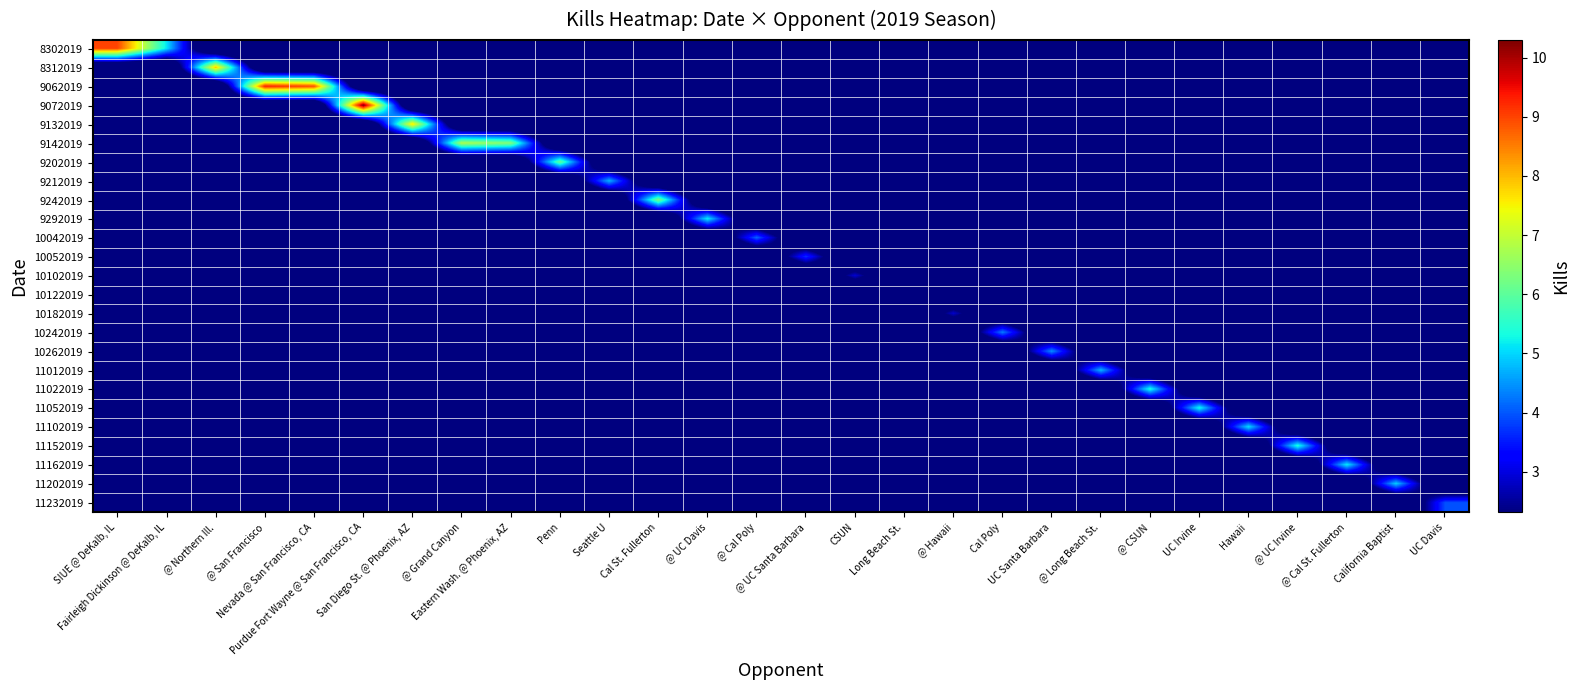

Reading left to right, transcribe all the data shown in this chart.

8302019: SIUE @ DeKalb, IL=9.0	Fairleigh Dickinson @ DeKalb, IL=5.1	@ Northern Ill.=0.0	@ San Francisco=0.0	Nevada @ San Francisco, CA=0.0	Purdue Fort Wayne @ San Francisco, CA=0.0	San Diego St. @ Phoenix, AZ=0.0	@ Grand Canyon=0.0	Eastern Wash. @ Phoenix, AZ=0.0	Penn=0.0	Seattle U=0.0	Cal St. Fullerton=0.0	@ UC Davis=0.0	@ Cal Poly=0.0	@ UC Santa Barbara=0.0	CSUN=0.0	Long Beach St.=0.0	@ Hawaii=0.0	Cal Poly=0.0	UC Santa Barbara=0.0	@ Long Beach St.=0.0	@ CSUN=0.0	UC Irvine=0.0	Hawaii=0.0	@ UC Irvine=0.0	@ Cal St. Fullerton=0.0	California Baptist=0.0	UC Davis=0.0
8312019: SIUE @ DeKalb, IL=0.0	Fairleigh Dickinson @ DeKalb, IL=0.0	@ Northern Ill.=7.9	@ San Francisco=0.0	Nevada @ San Francisco, CA=0.0	Purdue Fort Wayne @ San Francisco, CA=0.0	San Diego St. @ Phoenix, AZ=0.0	@ Grand Canyon=0.0	Eastern Wash. @ Phoenix, AZ=0.0	Penn=0.0	Seattle U=0.0	Cal St. Fullerton=0.0	@ UC Davis=0.0	@ Cal Poly=0.0	@ UC Santa Barbara=0.0	CSUN=0.0	Long Beach St.=0.0	@ Hawaii=0.0	Cal Poly=0.0	UC Santa Barbara=0.0	@ Long Beach St.=0.0	@ CSUN=0.0	UC Irvine=0.0	Hawaii=0.0	@ UC Irvine=0.0	@ Cal St. Fullerton=0.0	California Baptist=0.0	UC Davis=0.0
9062019: SIUE @ DeKalb, IL=0.0	Fairleigh Dickinson @ DeKalb, IL=0.0	@ Northern Ill.=0.0	@ San Francisco=9.3	Nevada @ San Francisco, CA=8.9	Purdue Fort Wayne @ San Francisco, CA=0.0	San Diego St. @ Phoenix, AZ=0.0	@ Grand Canyon=0.0	Eastern Wash. @ Phoenix, AZ=0.0	Penn=0.0	Seattle U=0.0	Cal St. Fullerton=0.0	@ UC Davis=0.0	@ Cal Poly=0.0	@ UC Santa Barbara=0.0	CSUN=0.0	Long Beach St.=0.0	@ Hawaii=0.0	Cal Poly=0.0	UC Santa Barbara=0.0	@ Long Beach St.=0.0	@ CSUN=0.0	UC Irvine=0.0	Hawaii=0.0	@ UC Irvine=0.0	@ Cal St. Fullerton=0.0	California Baptist=0.0	UC Davis=0.0
9072019: SIUE @ DeKalb, IL=0.0	Fairleigh Dickinson @ DeKalb, IL=0.0	@ Northern Ill.=0.0	@ San Francisco=0.0	Nevada @ San Francisco, CA=0.0	Purdue Fort Wayne @ San Francisco, CA=10.3	San Diego St. @ Phoenix, AZ=0.0	@ Grand Canyon=0.0	Eastern Wash. @ Phoenix, AZ=0.0	Penn=0.0	Seattle U=0.0	Cal St. Fullerton=0.0	@ UC Davis=0.0	@ Cal Poly=0.0	@ UC Santa Barbara=0.0	CSUN=0.0	Long Beach St.=0.0	@ Hawaii=0.0	Cal Poly=0.0	UC Santa Barbara=0.0	@ Long Beach St.=0.0	@ CSUN=0.0	UC Irvine=0.0	Hawaii=0.0	@ UC Irvine=0.0	@ Cal St. Fullerton=0.0	California Baptist=0.0	UC Davis=0.0
9132019: SIUE @ DeKalb, IL=0.0	Fairleigh Dickinson @ DeKalb, IL=0.0	@ Northern Ill.=0.0	@ San Francisco=0.0	Nevada @ San Francisco, CA=0.0	Purdue Fort Wayne @ San Francisco, CA=0.0	San Diego St. @ Phoenix, AZ=7.7	@ Grand Canyon=0.0	Eastern Wash. @ Phoenix, AZ=0.0	Penn=0.0	Seattle U=0.0	Cal St. Fullerton=0.0	@ UC Davis=0.0	@ Cal Poly=0.0	@ UC Santa Barbara=0.0	CSUN=0.0	Long Beach St.=0.0	@ Hawaii=0.0	Cal Poly=0.0	UC Santa Barbara=0.0	@ Long Beach St.=0.0	@ CSUN=0.0	UC Irvine=0.0	Hawaii=0.0	@ UC Irvine=0.0	@ Cal St. Fullerton=0.0	California Baptist=0.0	UC Davis=0.0
9142019: SIUE @ DeKalb, IL=0.0	Fairleigh Dickinson @ DeKalb, IL=0.0	@ Northern Ill.=0.0	@ San Francisco=0.0	Nevada @ San Francisco, CA=0.0	Purdue Fort Wayne @ San Francisco, CA=0.0	San Diego St. @ Phoenix, AZ=0.0	@ Grand Canyon=6.8	Eastern Wash. @ Phoenix, AZ=6.4	Penn=0.0	Seattle U=0.0	Cal St. Fullerton=0.0	@ UC Davis=0.0	@ Cal Poly=0.0	@ UC Santa Barbara=0.0	CSUN=0.0	Long Beach St.=0.0	@ Hawaii=0.0	Cal Poly=0.0	UC Santa Barbara=0.0	@ Long Beach St.=0.0	@ CSUN=0.0	UC Irvine=0.0	Hawaii=0.0	@ UC Irvine=0.0	@ Cal St. Fullerton=0.0	California Baptist=0.0	UC Davis=0.0
9202019: SIUE @ DeKalb, IL=0.0	Fairleigh Dickinson @ DeKalb, IL=0.0	@ Northern Ill.=0.0	@ San Francisco=0.0	Nevada @ San Francisco, CA=0.0	Purdue Fort Wayne @ San Francisco, CA=0.0	San Diego St. @ Phoenix, AZ=0.0	@ Grand Canyon=0.0	Eastern Wash. @ Phoenix, AZ=0.0	Penn=6.1	Seattle U=0.0	Cal St. Fullerton=0.0	@ UC Davis=0.0	@ Cal Poly=0.0	@ UC Santa Barbara=0.0	CSUN=0.0	Long Beach St.=0.0	@ Hawaii=0.0	Cal Poly=0.0	UC Santa Barbara=0.0	@ Long Beach St.=0.0	@ CSUN=0.0	UC Irvine=0.0	Hawaii=0.0	@ UC Irvine=0.0	@ Cal St. Fullerton=0.0	California Baptist=0.0	UC Davis=0.0
9212019: SIUE @ DeKalb, IL=0.0	Fairleigh Dickinson @ DeKalb, IL=0.0	@ Northern Ill.=0.0	@ San Francisco=0.0	Nevada @ San Francisco, CA=0.0	Purdue Fort Wayne @ San Francisco, CA=0.0	San Diego St. @ Phoenix, AZ=0.0	@ Grand Canyon=0.0	Eastern Wash. @ Phoenix, AZ=0.0	Penn=0.0	Seattle U=4.7	Cal St. Fullerton=0.0	@ UC Davis=0.0	@ Cal Poly=0.0	@ UC Santa Barbara=0.0	CSUN=0.0	Long Beach St.=0.0	@ Hawaii=0.0	Cal Poly=0.0	UC Santa Barbara=0.0	@ Long Beach St.=0.0	@ CSUN=0.0	UC Irvine=0.0	Hawaii=0.0	@ UC Irvine=0.0	@ Cal St. Fullerton=0.0	California Baptist=0.0	UC Davis=0.0
9242019: SIUE @ DeKalb, IL=0.0	Fairleigh Dickinson @ DeKalb, IL=0.0	@ Northern Ill.=0.0	@ San Francisco=0.0	Nevada @ San Francisco, CA=0.0	Purdue Fort Wayne @ San Francisco, CA=0.0	San Diego St. @ Phoenix, AZ=0.0	@ Grand Canyon=0.0	Eastern Wash. @ Phoenix, AZ=0.0	Penn=0.0	Seattle U=0.0	Cal St. Fullerton=6.3	@ UC Davis=0.0	@ Cal Poly=0.0	@ UC Santa Barbara=0.0	CSUN=0.0	Long Beach St.=0.0	@ Hawaii=0.0	Cal Poly=0.0	UC Santa Barbara=0.0	@ Long Beach St.=0.0	@ CSUN=0.0	UC Irvine=0.0	Hawaii=0.0	@ UC Irvine=0.0	@ Cal St. Fullerton=0.0	California Baptist=0.0	UC Davis=0.0
9292019: SIUE @ DeKalb, IL=0.0	Fairleigh Dickinson @ DeKalb, IL=0.0	@ Northern Ill.=0.0	@ San Francisco=0.0	Nevada @ San Francisco, CA=0.0	Purdue Fort Wayne @ San Francisco, CA=0.0	San Diego St. @ Phoenix, AZ=0.0	@ Grand Canyon=0.0	Eastern Wash. @ Phoenix, AZ=0.0	Penn=0.0	Seattle U=0.0	Cal St. Fullerton=0.0	@ UC Davis=5.2	@ Cal Poly=0.0	@ UC Santa Barbara=0.0	CSUN=0.0	Long Beach St.=0.0	@ Hawaii=0.0	Cal Poly=0.0	UC Santa Barbara=0.0	@ Long Beach St.=0.0	@ CSUN=0.0	UC Irvine=0.0	Hawaii=0.0	@ UC Irvine=0.0	@ Cal St. Fullerton=0.0	California Baptist=0.0	UC Davis=0.0
10042019: SIUE @ DeKalb, IL=0.0	Fairleigh Dickinson @ DeKalb, IL=0.0	@ Northern Ill.=0.0	@ San Francisco=0.0	Nevada @ San Francisco, CA=0.0	Purdue Fort Wayne @ San Francisco, CA=0.0	San Diego St. @ Phoenix, AZ=0.0	@ Grand Canyon=0.0	Eastern Wash. @ Phoenix, AZ=0.0	Penn=0.0	Seattle U=0.0	Cal St. Fullerton=0.0	@ UC Davis=0.0	@ Cal Poly=4.1	@ UC Santa Barbara=0.0	CSUN=0.0	Long Beach St.=0.0	@ Hawaii=0.0	Cal Poly=0.0	UC Santa Barbara=0.0	@ Long Beach St.=0.0	@ CSUN=0.0	UC Irvine=0.0	Hawaii=0.0	@ UC Irvine=0.0	@ Cal St. Fullerton=0.0	California Baptist=0.0	UC Davis=0.0
10052019: SIUE @ DeKalb, IL=0.0	Fairleigh Dickinson @ DeKalb, IL=0.0	@ Northern Ill.=0.0	@ San Francisco=0.0	Nevada @ San Francisco, CA=0.0	Purdue Fort Wayne @ San Francisco, CA=0.0	San Diego St. @ Phoenix, AZ=0.0	@ Grand Canyon=0.0	Eastern Wash. @ Phoenix, AZ=0.0	Penn=0.0	Seattle U=0.0	Cal St. Fullerton=0.0	@ UC Davis=0.0	@ Cal Poly=0.0	@ UC Santa Barbara=3.7	CSUN=0.0	Long Beach St.=0.0	@ Hawaii=0.0	Cal Poly=0.0	UC Santa Barbara=0.0	@ Long Beach St.=0.0	@ CSUN=0.0	UC Irvine=0.0	Hawaii=0.0	@ UC Irvine=0.0	@ Cal St. Fullerton=0.0	California Baptist=0.0	UC Davis=0.0
10102019: SIUE @ DeKalb, IL=0.0	Fairleigh Dickinson @ DeKalb, IL=0.0	@ Northern Ill.=0.0	@ San Francisco=0.0	Nevada @ San Francisco, CA=0.0	Purdue Fort Wayne @ San Francisco, CA=0.0	San Diego St. @ Phoenix, AZ=0.0	@ Grand Canyon=0.0	Eastern Wash. @ Phoenix, AZ=0.0	Penn=0.0	Seattle U=0.0	Cal St. Fullerton=0.0	@ UC Davis=0.0	@ Cal Poly=0.0	@ UC Santa Barbara=0.0	CSUN=2.9	Long Beach St.=0.0	@ Hawaii=0.0	Cal Poly=0.0	UC Santa Barbara=0.0	@ Long Beach St.=0.0	@ CSUN=0.0	UC Irvine=0.0	Hawaii=0.0	@ UC Irvine=0.0	@ Cal St. Fullerton=0.0	California Baptist=0.0	UC Davis=0.0
10122019: SIUE @ DeKalb, IL=0.0	Fairleigh Dickinson @ DeKalb, IL=0.0	@ Northern Ill.=0.0	@ San Francisco=0.0	Nevada @ San Francisco, CA=0.0	Purdue Fort Wayne @ San Francisco, CA=0.0	San Diego St. @ Phoenix, AZ=0.0	@ Grand Canyon=0.0	Eastern Wash. @ Phoenix, AZ=0.0	Penn=0.0	Seattle U=0.0	Cal St. Fullerton=0.0	@ UC Davis=0.0	@ Cal Poly=0.0	@ UC Santa Barbara=0.0	CSUN=0.0	Long Beach St.=2.3	@ Hawaii=0.0	Cal Poly=0.0	UC Santa Barbara=0.0	@ Long Beach St.=0.0	@ CSUN=0.0	UC Irvine=0.0	Hawaii=0.0	@ UC Irvine=0.0	@ Cal St. Fullerton=0.0	California Baptist=0.0	UC Davis=0.0
10182019: SIUE @ DeKalb, IL=0.0	Fairleigh Dickinson @ DeKalb, IL=0.0	@ Northern Ill.=0.0	@ San Francisco=0.0	Nevada @ San Francisco, CA=0.0	Purdue Fort Wayne @ San Francisco, CA=0.0	San Diego St. @ Phoenix, AZ=0.0	@ Grand Canyon=0.0	Eastern Wash. @ Phoenix, AZ=0.0	Penn=0.0	Seattle U=0.0	Cal St. Fullerton=0.0	@ UC Davis=0.0	@ Cal Poly=0.0	@ UC Santa Barbara=0.0	CSUN=0.0	Long Beach St.=0.0	@ Hawaii=2.9	Cal Poly=0.0	UC Santa Barbara=0.0	@ Long Beach St.=0.0	@ CSUN=0.0	UC Irvine=0.0	Hawaii=0.0	@ UC Irvine=0.0	@ Cal St. Fullerton=0.0	California Baptist=0.0	UC Davis=0.0
10242019: SIUE @ DeKalb, IL=0.0	Fairleigh Dickinson @ DeKalb, IL=0.0	@ Northern Ill.=0.0	@ San Francisco=0.0	Nevada @ San Francisco, CA=0.0	Purdue Fort Wayne @ San Francisco, CA=0.0	San Diego St. @ Phoenix, AZ=0.0	@ Grand Canyon=0.0	Eastern Wash. @ Phoenix, AZ=0.0	Penn=0.0	Seattle U=0.0	Cal St. Fullerton=0.0	@ UC Davis=0.0	@ Cal Poly=0.0	@ UC Santa Barbara=0.0	CSUN=0.0	Long Beach St.=0.0	@ Hawaii=0.0	Cal Poly=4.3	UC Santa Barbara=0.0	@ Long Beach St.=0.0	@ CSUN=0.0	UC Irvine=0.0	Hawaii=0.0	@ UC Irvine=0.0	@ Cal St. Fullerton=0.0	California Baptist=0.0	UC Davis=0.0
10262019: SIUE @ DeKalb, IL=0.0	Fairleigh Dickinson @ DeKalb, IL=0.0	@ Northern Ill.=0.0	@ San Francisco=0.0	Nevada @ San Francisco, CA=0.0	Purdue Fort Wayne @ San Francisco, CA=0.0	San Diego St. @ Phoenix, AZ=0.0	@ Grand Canyon=0.0	Eastern Wash. @ Phoenix, AZ=0.0	Penn=0.0	Seattle U=0.0	Cal St. Fullerton=0.0	@ UC Davis=0.0	@ Cal Poly=0.0	@ UC Santa Barbara=0.0	CSUN=0.0	Long Beach St.=0.0	@ Hawaii=0.0	Cal Poly=0.0	UC Santa Barbara=4.4	@ Long Beach St.=0.0	@ CSUN=0.0	UC Irvine=0.0	Hawaii=0.0	@ UC Irvine=0.0	@ Cal St. Fullerton=0.0	California Baptist=0.0	UC Davis=0.0
11012019: SIUE @ DeKalb, IL=0.0	Fairleigh Dickinson @ DeKalb, IL=0.0	@ Northern Ill.=0.0	@ San Francisco=0.0	Nevada @ San Francisco, CA=0.0	Purdue Fort Wayne @ San Francisco, CA=0.0	San Diego St. @ Phoenix, AZ=0.0	@ Grand Canyon=0.0	Eastern Wash. @ Phoenix, AZ=0.0	Penn=0.0	Seattle U=0.0	Cal St. Fullerton=0.0	@ UC Davis=0.0	@ Cal Poly=0.0	@ UC Santa Barbara=0.0	CSUN=0.0	Long Beach St.=0.0	@ Hawaii=0.0	Cal Poly=0.0	UC Santa Barbara=0.0	@ Long Beach St.=4.8	@ CSUN=0.0	UC Irvine=0.0	Hawaii=0.0	@ UC Irvine=0.0	@ Cal St. Fullerton=0.0	California Baptist=0.0	UC Davis=0.0
11022019: SIUE @ DeKalb, IL=0.0	Fairleigh Dickinson @ DeKalb, IL=0.0	@ Northern Ill.=0.0	@ San Francisco=0.0	Nevada @ San Francisco, CA=0.0	Purdue Fort Wayne @ San Francisco, CA=0.0	San Diego St. @ Phoenix, AZ=0.0	@ Grand Canyon=0.0	Eastern Wash. @ Phoenix, AZ=0.0	Penn=0.0	Seattle U=0.0	Cal St. Fullerton=0.0	@ UC Davis=0.0	@ Cal Poly=0.0	@ UC Santa Barbara=0.0	CSUN=0.0	Long Beach St.=0.0	@ Hawaii=0.0	Cal Poly=0.0	UC Santa Barbara=0.0	@ Long Beach St.=0.0	@ CSUN=5.4	UC Irvine=0.0	Hawaii=0.0	@ UC Irvine=0.0	@ Cal St. Fullerton=0.0	California Baptist=0.0	UC Davis=0.0
11052019: SIUE @ DeKalb, IL=0.0	Fairleigh Dickinson @ DeKalb, IL=0.0	@ Northern Ill.=0.0	@ San Francisco=0.0	Nevada @ San Francisco, CA=0.0	Purdue Fort Wayne @ San Francisco, CA=0.0	San Diego St. @ Phoenix, AZ=0.0	@ Grand Canyon=0.0	Eastern Wash. @ Phoenix, AZ=0.0	Penn=0.0	Seattle U=0.0	Cal St. Fullerton=0.0	@ UC Davis=0.0	@ Cal Poly=0.0	@ UC Santa Barbara=0.0	CSUN=0.0	Long Beach St.=0.0	@ Hawaii=0.0	Cal Poly=0.0	UC Santa Barbara=0.0	@ Long Beach St.=0.0	@ CSUN=0.0	UC Irvine=5.3	Hawaii=0.0	@ UC Irvine=0.0	@ Cal St. Fullerton=0.0	California Baptist=0.0	UC Davis=0.0
11102019: SIUE @ DeKalb, IL=0.0	Fairleigh Dickinson @ DeKalb, IL=0.0	@ Northern Ill.=0.0	@ San Francisco=0.0	Nevada @ San Francisco, CA=0.0	Purdue Fort Wayne @ San Francisco, CA=0.0	San Diego St. @ Phoenix, AZ=0.0	@ Grand Canyon=0.0	Eastern Wash. @ Phoenix, AZ=0.0	Penn=0.0	Seattle U=0.0	Cal St. Fullerton=0.0	@ UC Davis=0.0	@ Cal Poly=0.0	@ UC Santa Barbara=0.0	CSUN=0.0	Long Beach St.=0.0	@ Hawaii=0.0	Cal Poly=0.0	UC Santa Barbara=0.0	@ Long Beach St.=0.0	@ CSUN=0.0	UC Irvine=0.0	Hawaii=5.1	@ UC Irvine=0.0	@ Cal St. Fullerton=0.0	California Baptist=0.0	UC Davis=0.0
11152019: SIUE @ DeKalb, IL=0.0	Fairleigh Dickinson @ DeKalb, IL=0.0	@ Northern Ill.=0.0	@ San Francisco=0.0	Nevada @ San Francisco, CA=0.0	Purdue Fort Wayne @ San Francisco, CA=0.0	San Diego St. @ Phoenix, AZ=0.0	@ Grand Canyon=0.0	Eastern Wash. @ Phoenix, AZ=0.0	Penn=0.0	Seattle U=0.0	Cal St. Fullerton=0.0	@ UC Davis=0.0	@ Cal Poly=0.0	@ UC Santa Barbara=0.0	CSUN=0.0	Long Beach St.=0.0	@ Hawaii=0.0	Cal Poly=0.0	UC Santa Barbara=0.0	@ Long Beach St.=0.0	@ CSUN=0.0	UC Irvine=0.0	Hawaii=0.0	@ UC Irvine=5.5	@ Cal St. Fullerton=0.0	California Baptist=0.0	UC Davis=0.0
11162019: SIUE @ DeKalb, IL=0.0	Fairleigh Dickinson @ DeKalb, IL=0.0	@ Northern Ill.=0.0	@ San Francisco=0.0	Nevada @ San Francisco, CA=0.0	Purdue Fort Wayne @ San Francisco, CA=0.0	San Diego St. @ Phoenix, AZ=0.0	@ Grand Canyon=0.0	Eastern Wash. @ Phoenix, AZ=0.0	Penn=0.0	Seattle U=0.0	Cal St. Fullerton=0.0	@ UC Davis=0.0	@ Cal Poly=0.0	@ UC Santa Barbara=0.0	CSUN=0.0	Long Beach St.=0.0	@ Hawaii=0.0	Cal Poly=0.0	UC Santa Barbara=0.0	@ Long Beach St.=0.0	@ CSUN=0.0	UC Irvine=0.0	Hawaii=0.0	@ UC Irvine=0.0	@ Cal St. Fullerton=5.2	California Baptist=0.0	UC Davis=0.0
11202019: SIUE @ DeKalb, IL=0.0	Fairleigh Dickinson @ DeKalb, IL=0.0	@ Northern Ill.=0.0	@ San Francisco=0.0	Nevada @ San Francisco, CA=0.0	Purdue Fort Wayne @ San Francisco, CA=0.0	San Diego St. @ Phoenix, AZ=0.0	@ Grand Canyon=0.0	Eastern Wash. @ Phoenix, AZ=0.0	Penn=0.0	Seattle U=0.0	Cal St. Fullerton=0.0	@ UC Davis=0.0	@ Cal Poly=0.0	@ UC Santa Barbara=0.0	CSUN=0.0	Long Beach St.=0.0	@ Hawaii=0.0	Cal Poly=0.0	UC Santa Barbara=0.0	@ Long Beach St.=0.0	@ CSUN=0.0	UC Irvine=0.0	Hawaii=0.0	@ UC Irvine=0.0	@ Cal St. Fullerton=0.0	California Baptist=4.9	UC Davis=0.0
11232019: SIUE @ DeKalb, IL=0.0	Fairleigh Dickinson @ DeKalb, IL=0.0	@ Northern Ill.=0.0	@ San Francisco=0.0	Nevada @ San Francisco, CA=0.0	Purdue Fort Wayne @ San Francisco, CA=0.0	San Diego St. @ Phoenix, AZ=0.0	@ Grand Canyon=0.0	Eastern Wash. @ Phoenix, AZ=0.0	Penn=0.0	Seattle U=0.0	Cal St. Fullerton=0.0	@ UC Davis=0.0	@ Cal Poly=0.0	@ UC Santa Barbara=0.0	CSUN=0.0	Long Beach St.=0.0	@ Hawaii=0.0	Cal Poly=0.0	UC Santa Barbara=0.0	@ Long Beach St.=0.0	@ CSUN=0.0	UC Irvine=0.0	Hawaii=0.0	@ UC Irvine=0.0	@ Cal St. Fullerton=0.0	California Baptist=0.0	UC Davis=3.9